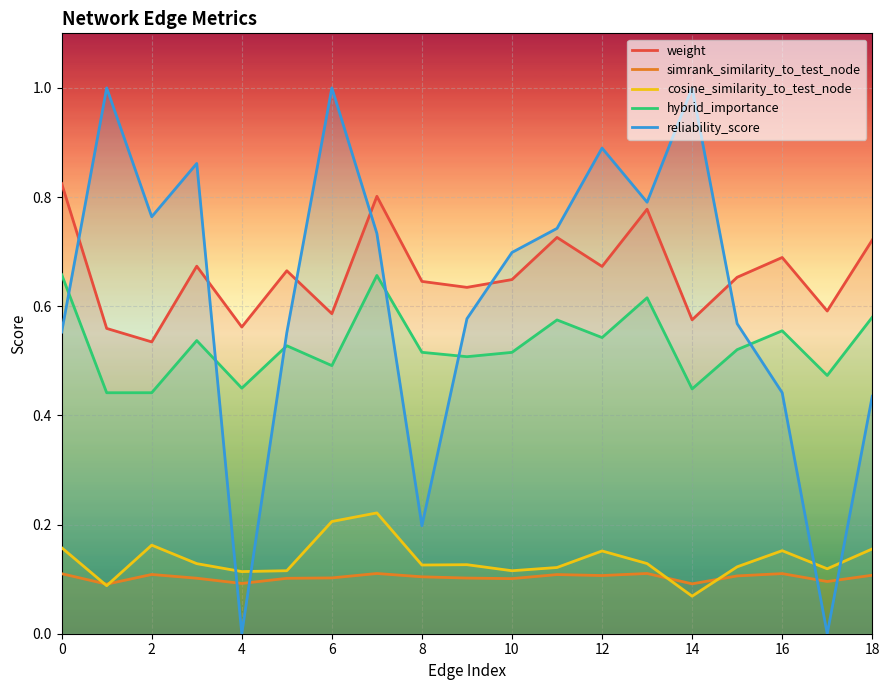

True or false: simrank_similarity_to_test_node and weight intersect in this chart.

False